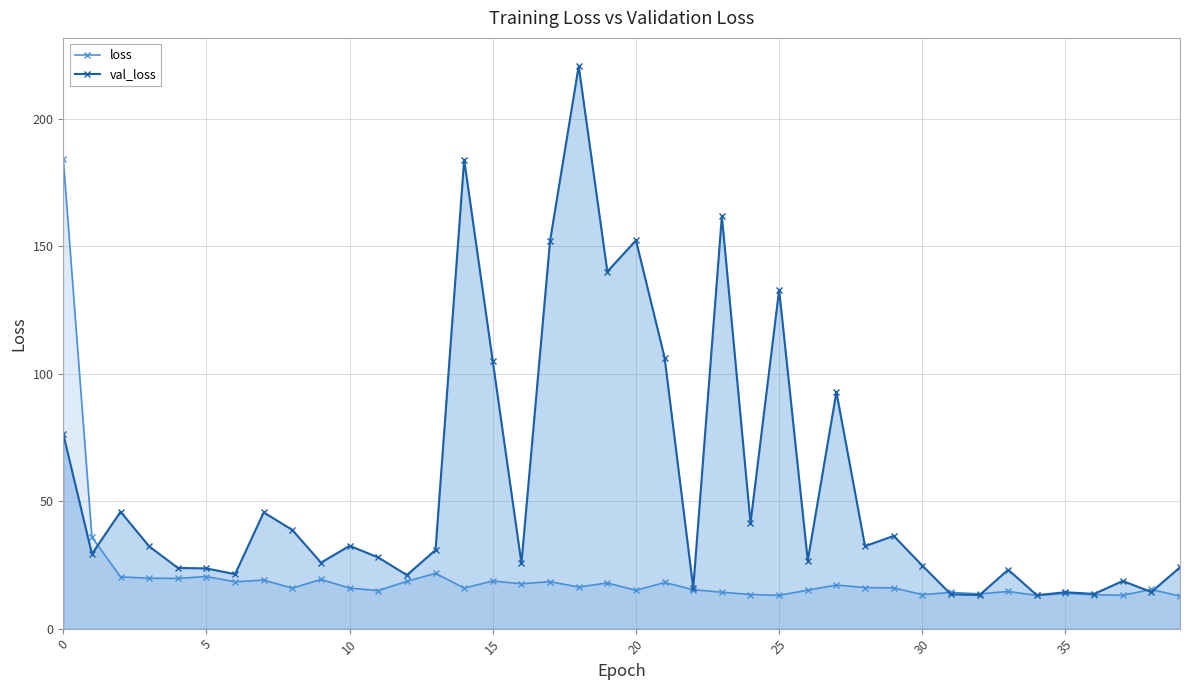

What is the average value of the val_loss series?

56.9